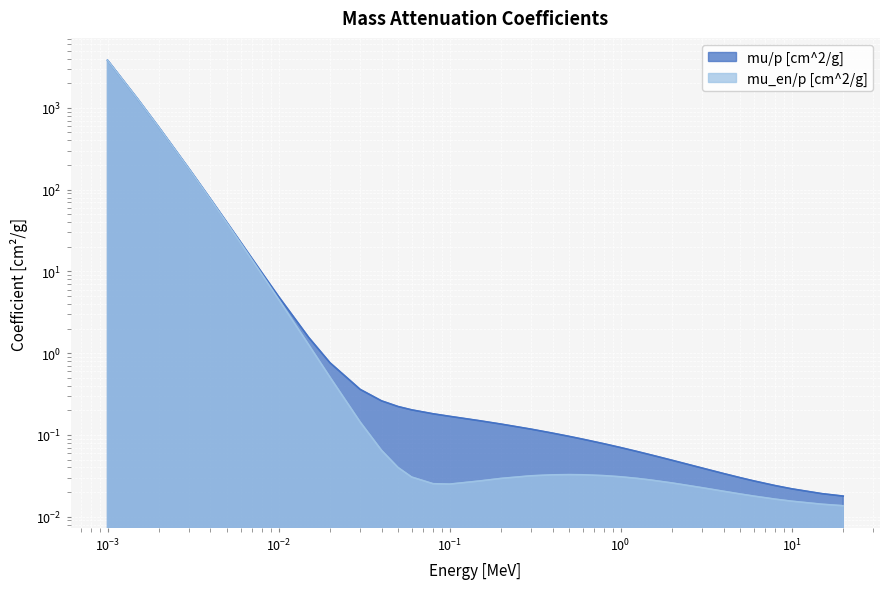

What is the label of the 11th point from the left?

0.02